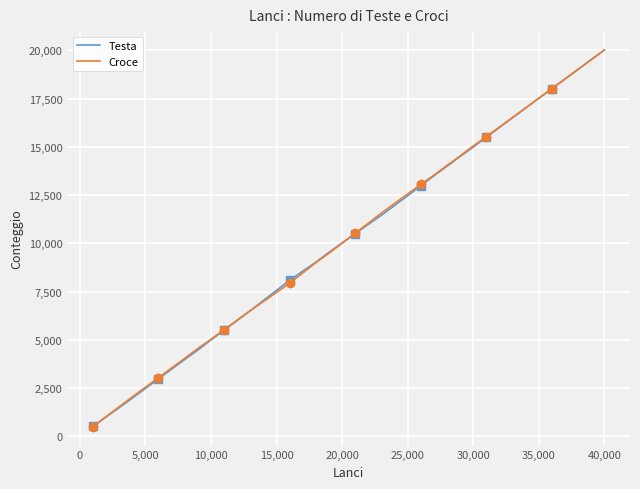

True or false: Testa and Croce intersect in this chart.

True